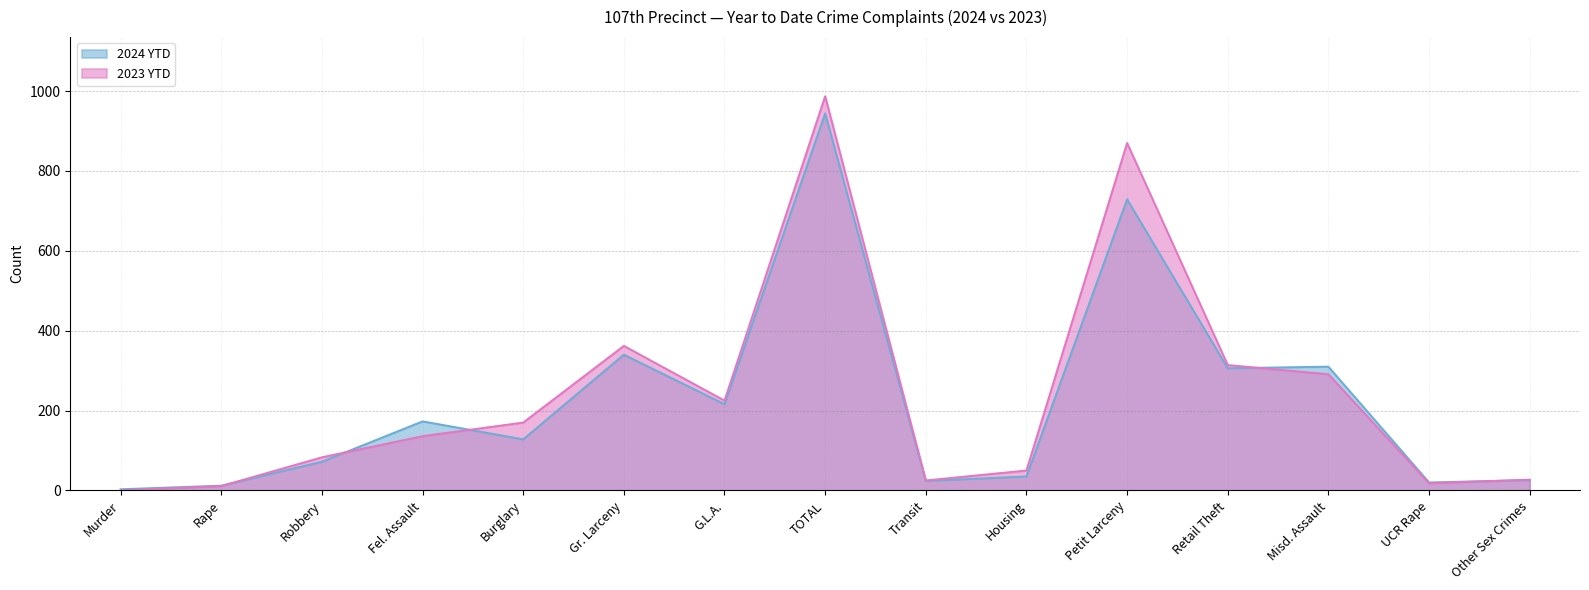

At which label is 2023 YTD closest to 493?

Gr. Larceny